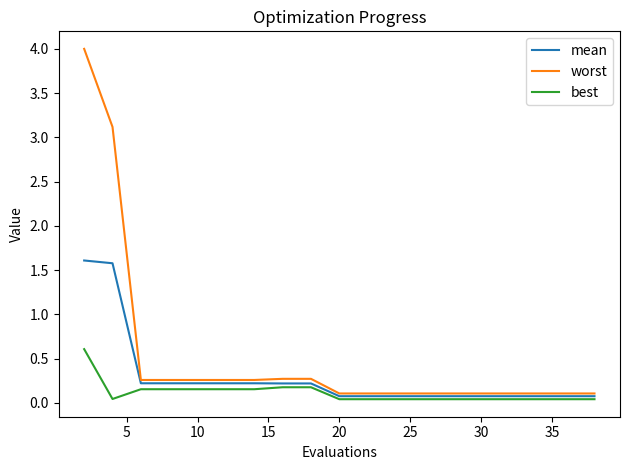

Which series has the largest total across all categories?

worst